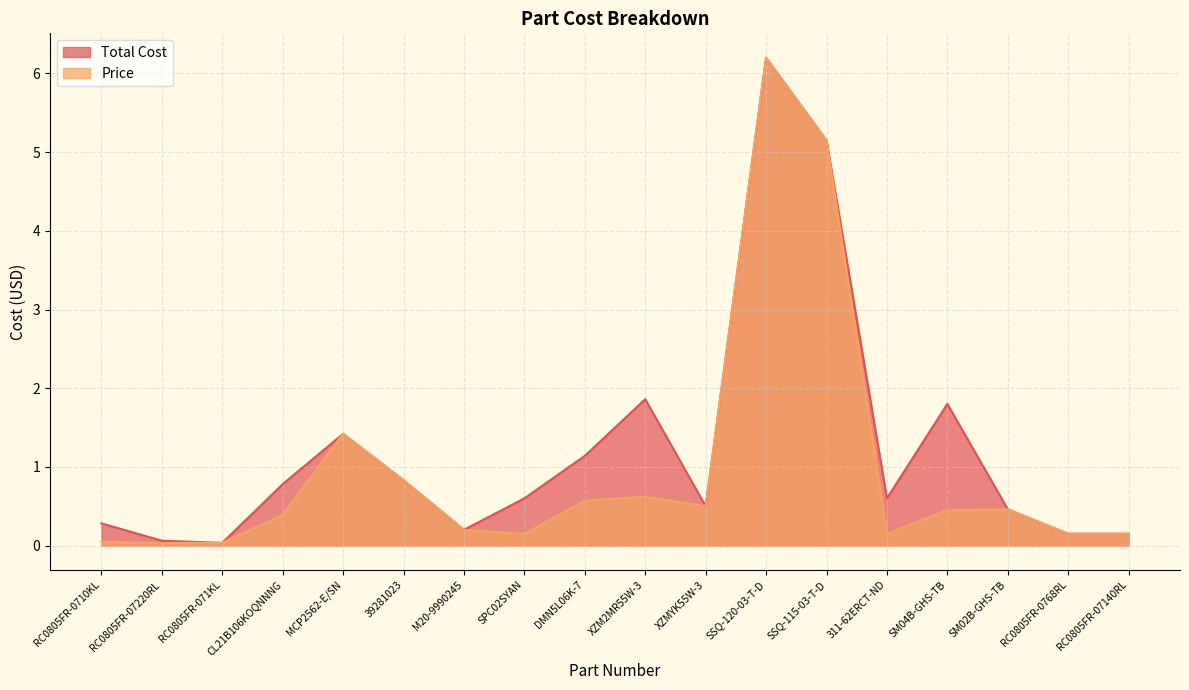

Between MCP2562-E/SN and SM02B-GHS-TB, which series saw the biggest shift?

Total Cost